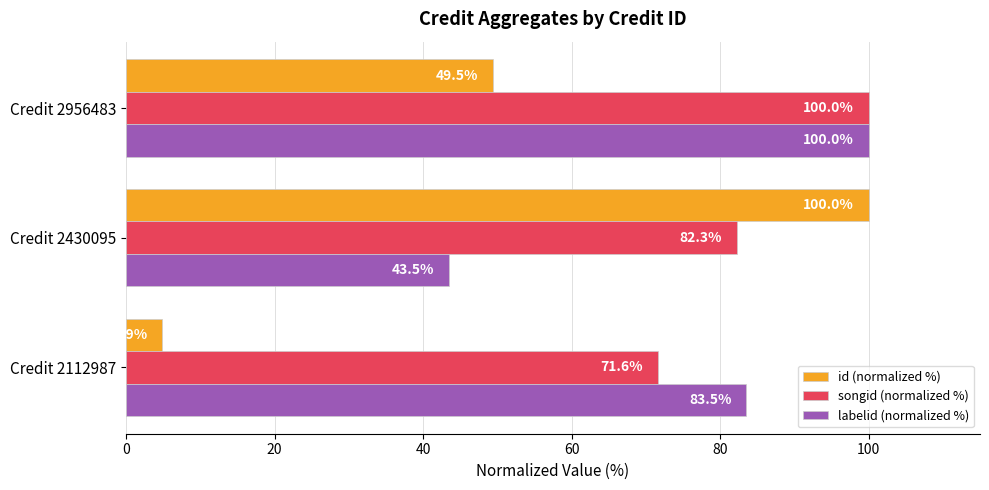

The id (normalized %) series shows 4.9 at Credit 2112987. True or false?

True